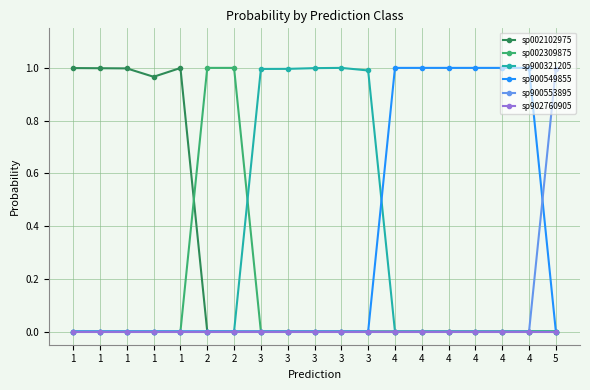

True or false: sp900321205 and sp002102975 cross at least once.

False